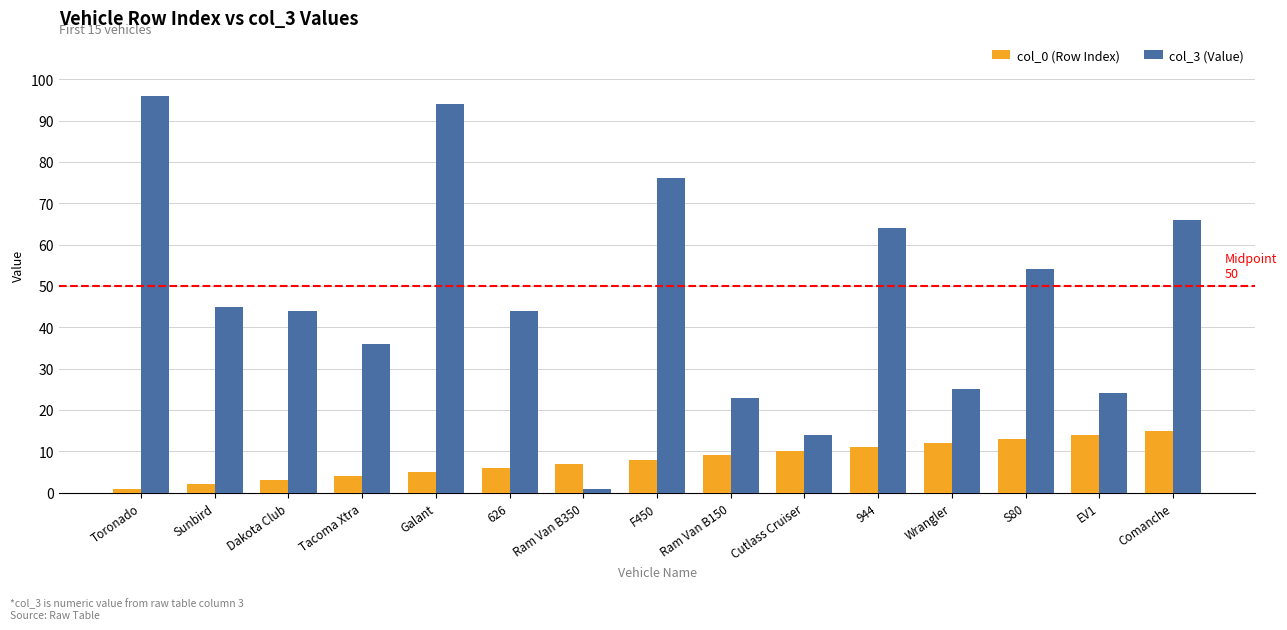

What is the difference between the maximum and second lowest values in the col_0 (Row Index) series?

13